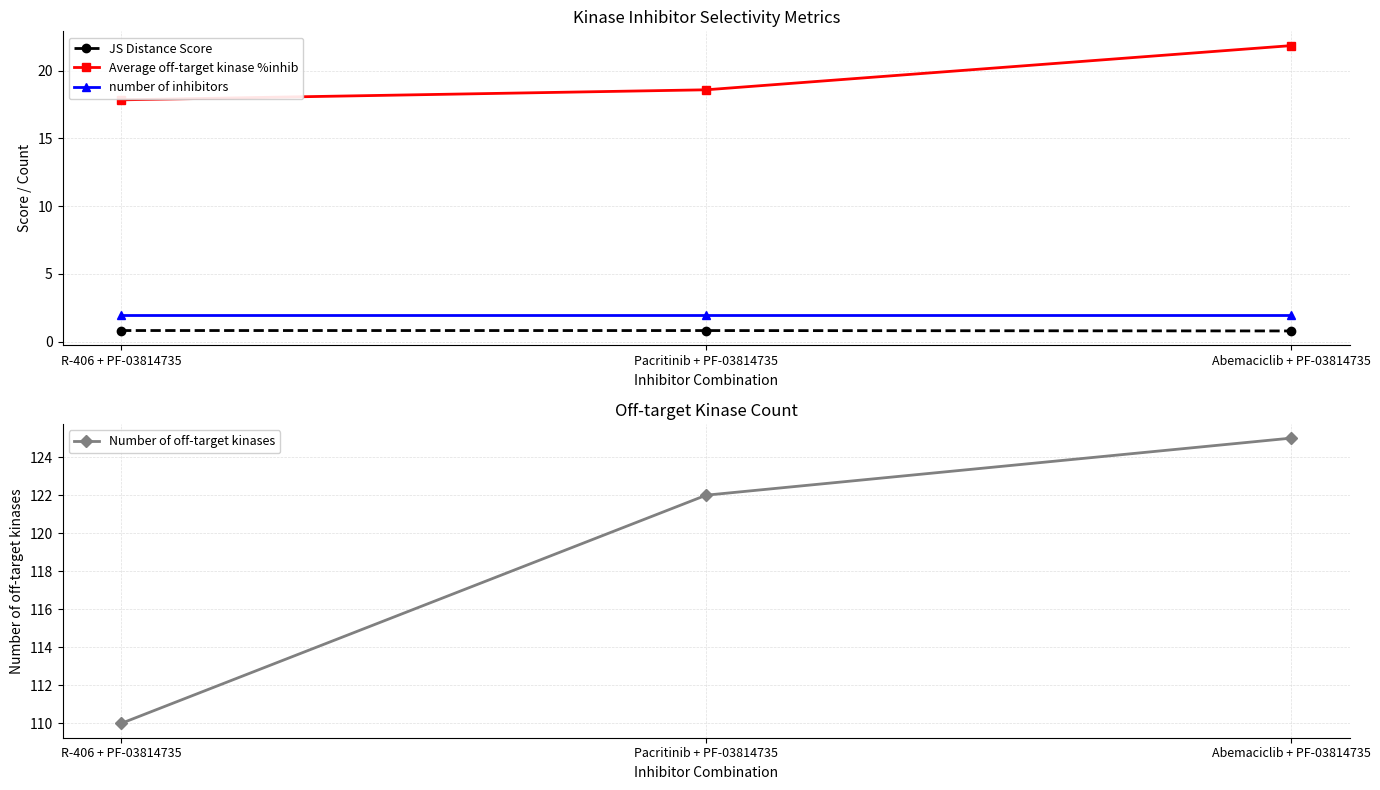

What is the maximum value shown in the chart?

125.0